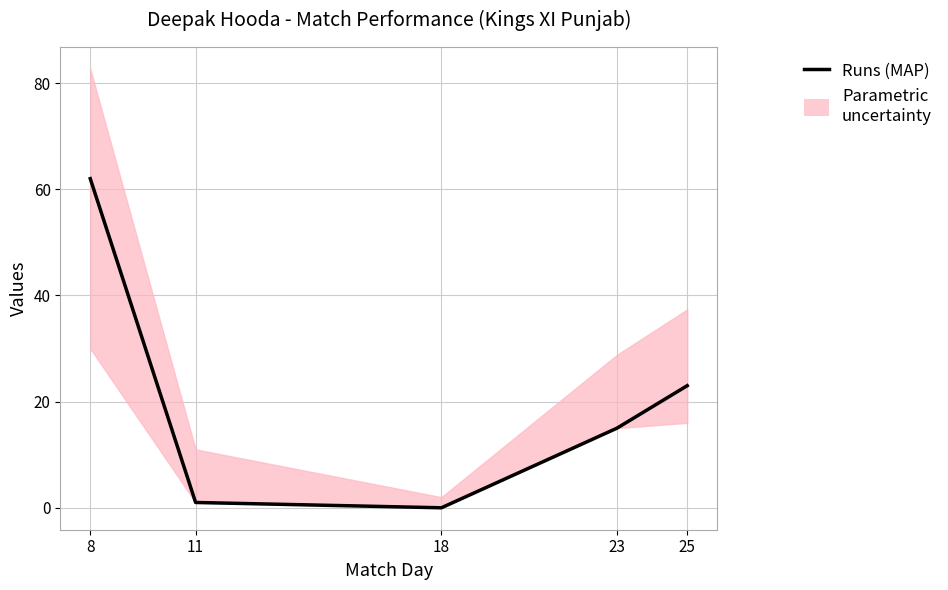

At which category does the chart reach its peak across all series?

8